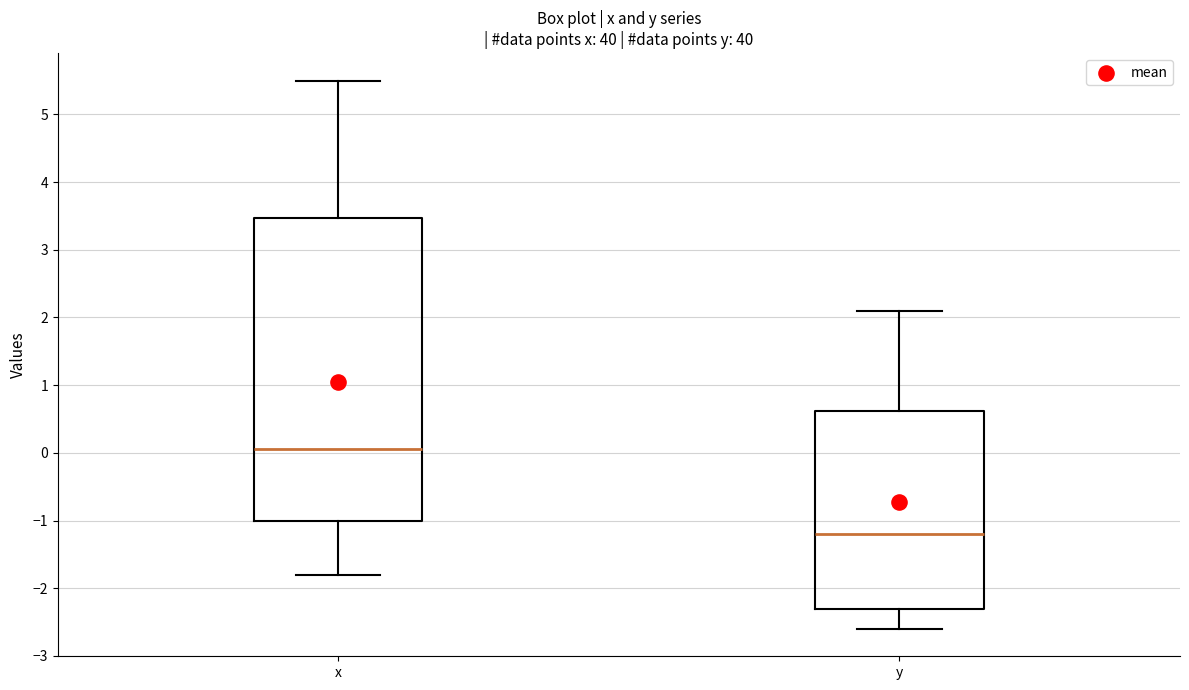

Where is the lower edge of the box for y on the y-axis? The values are not printed on the chart, so give them approximately, as read against the axis.

-2.3